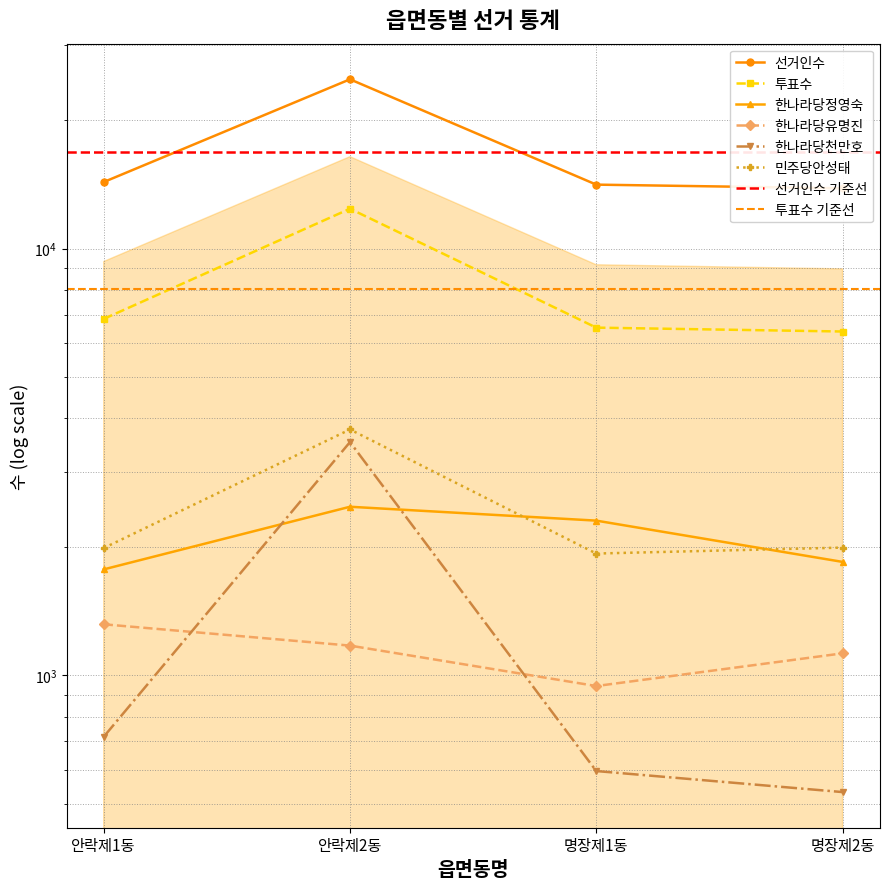

The 민주당안성태 series shows 623 at 명장제1동. True or false?

False